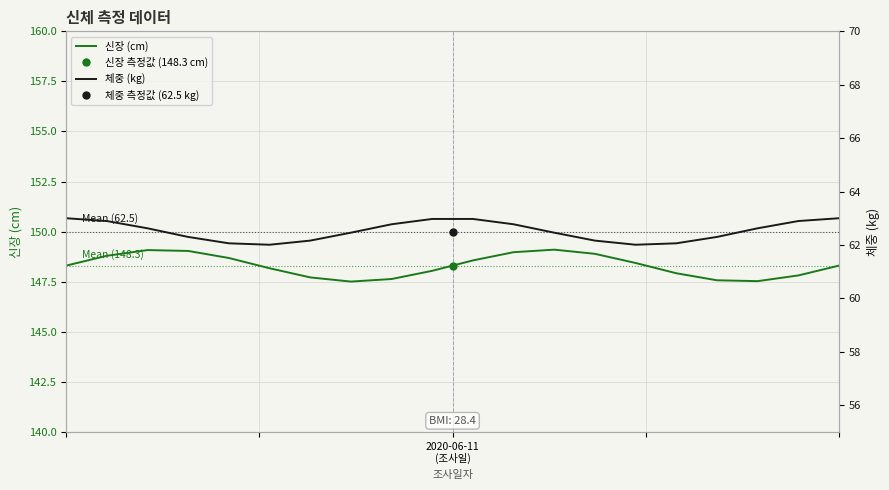

What is the greatest value displayed?

149.1